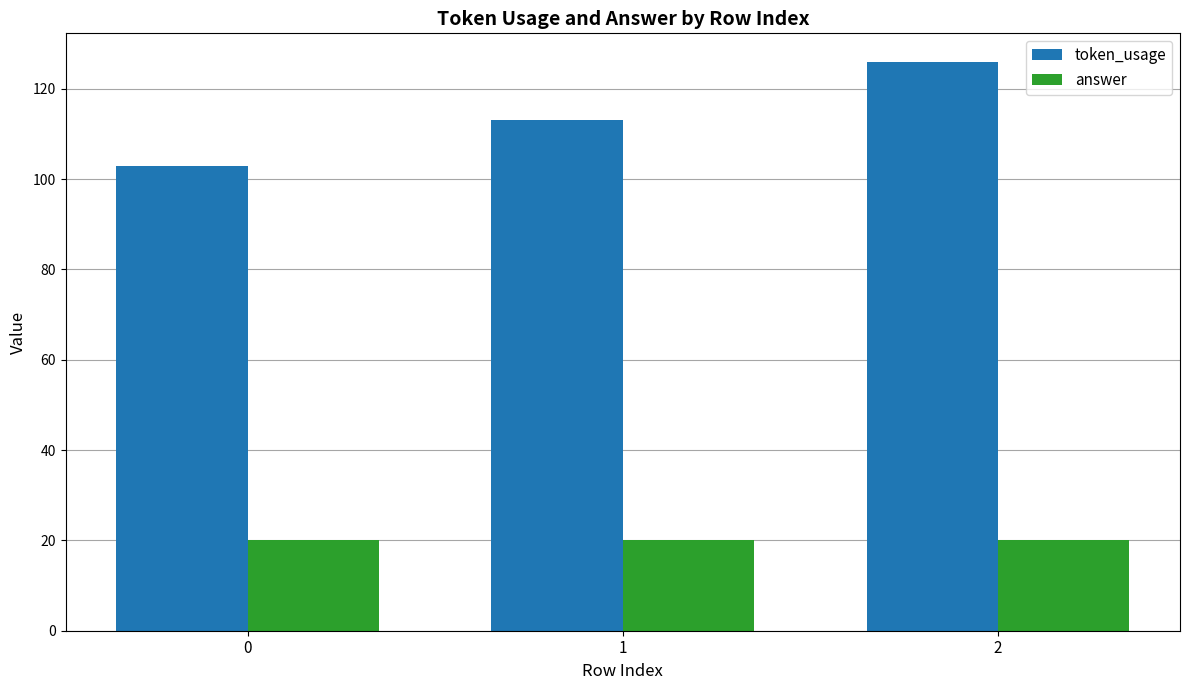

What is the value of the token_usage bar at the 3rd from the left?

126